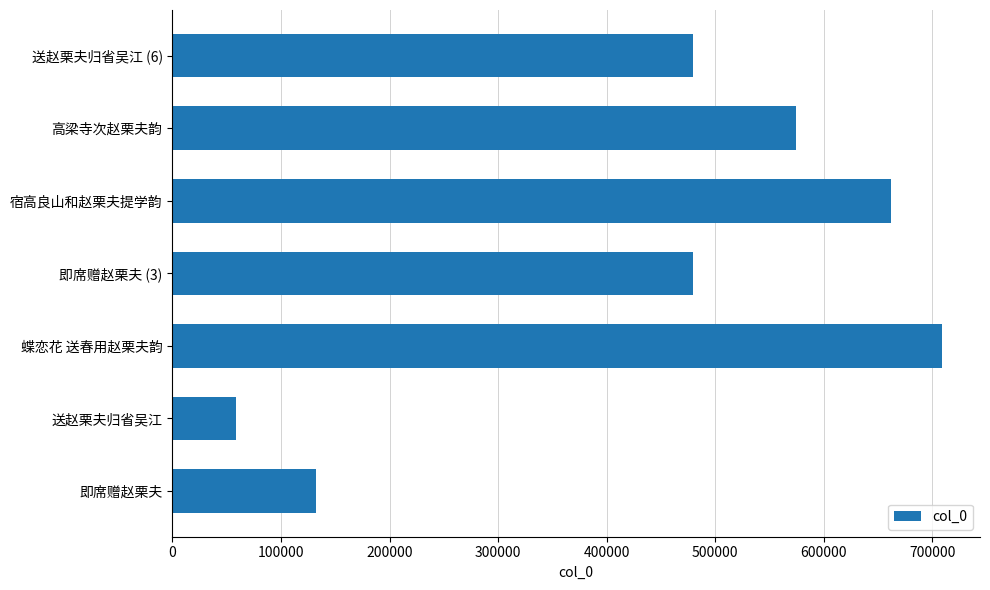

At which category does the chart reach its peak across all series?

蝶恋花 送春用赵栗夫韵